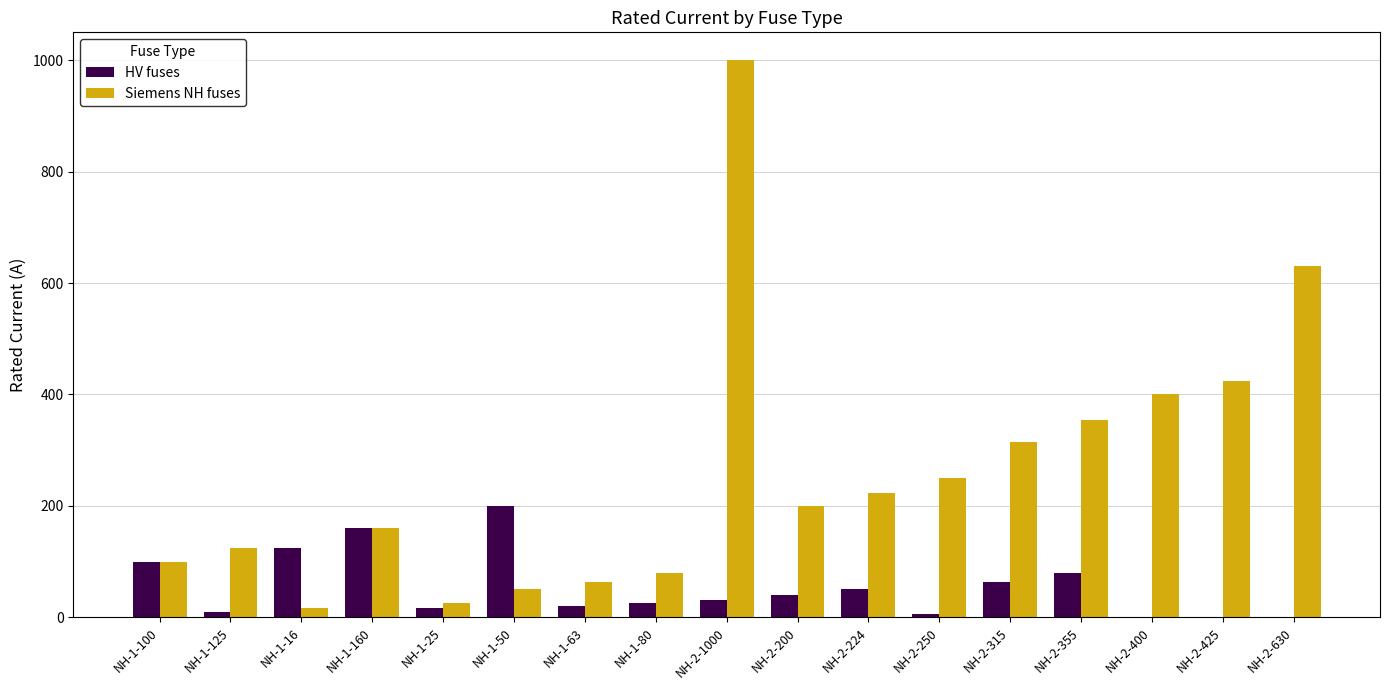

Which series has the largest range (max minus min)?

Siemens NH fuses